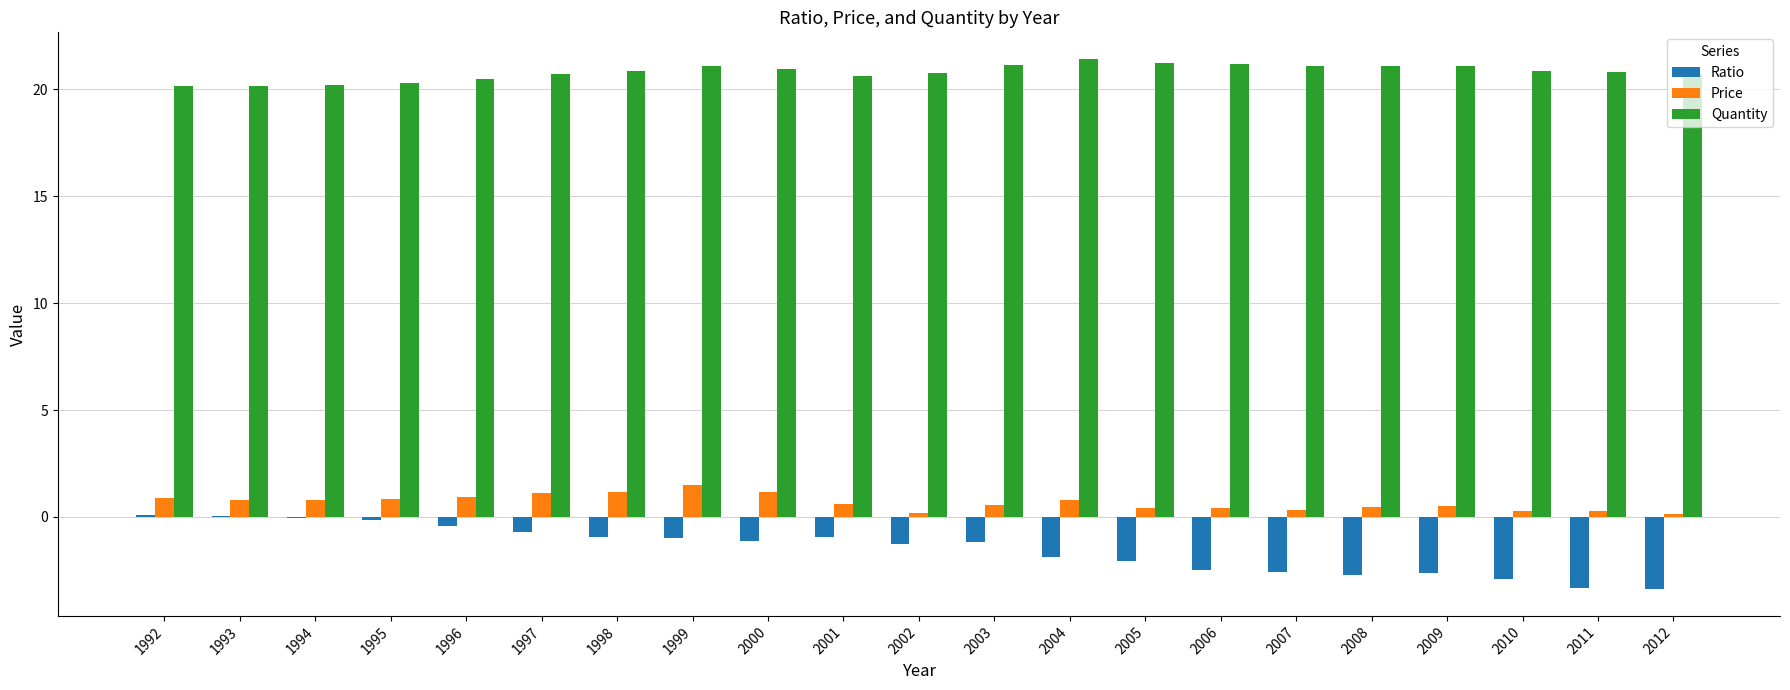

What are all the series names shown in the legend?

Ratio, Price, Quantity